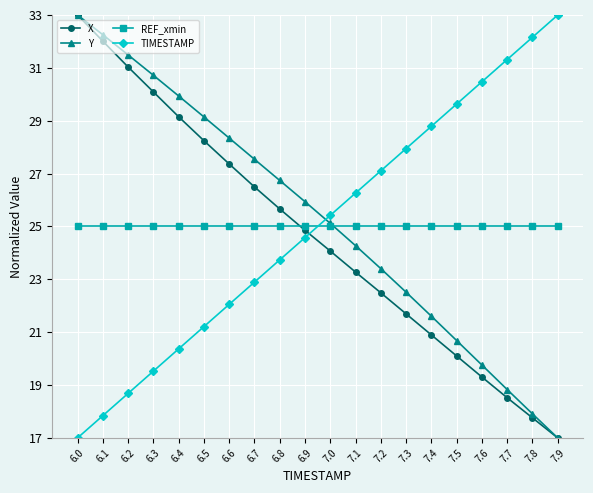

What is the difference between the second highest and minimum values in the X series?

15.0